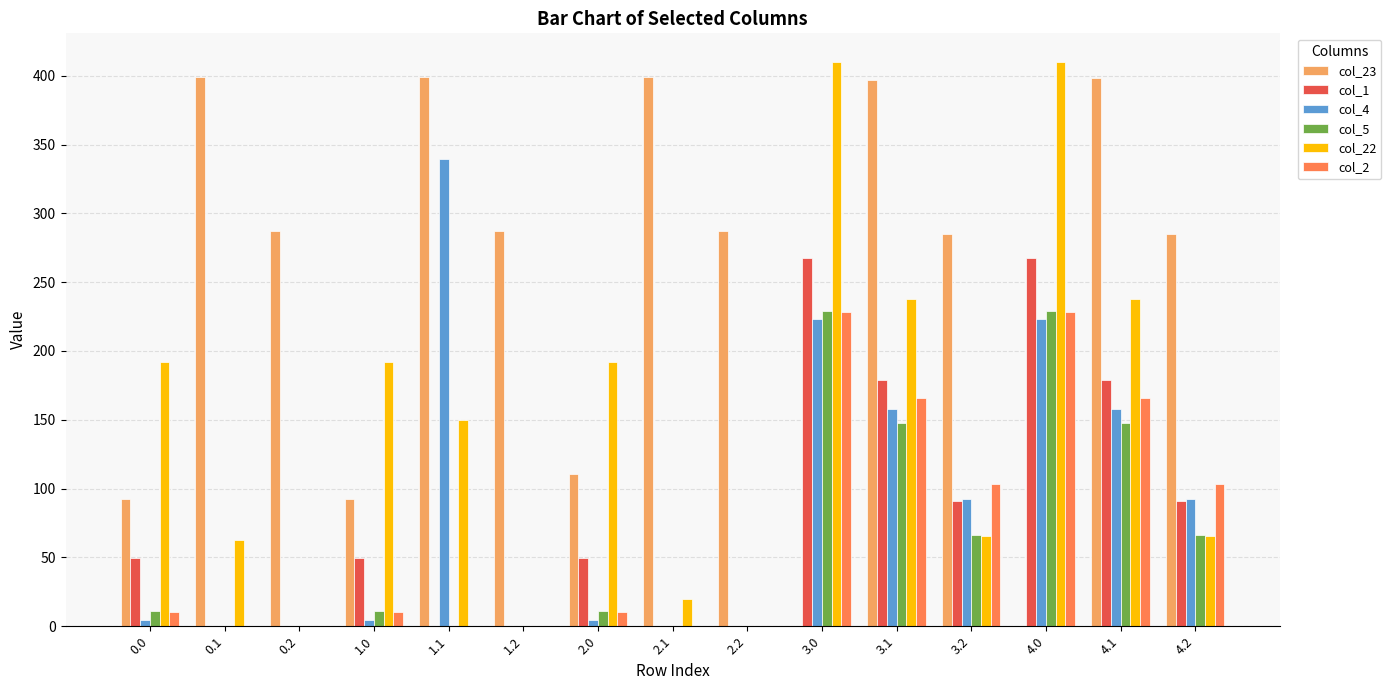

What is the sum of the col_23 values at 1.2 and 4.2?

572.4